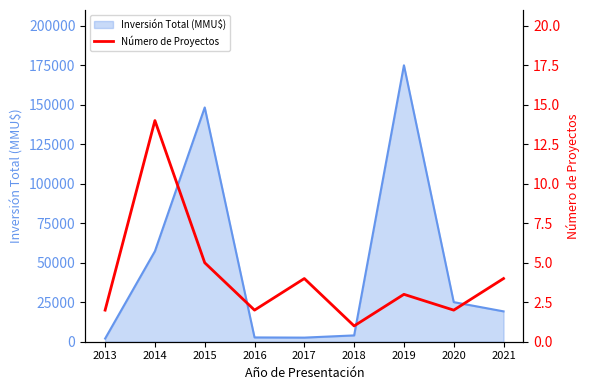

Rank the categories by value from lowest to highest.

2018, 2013, 2016, 2020, 2019, 2017, 2021, 2015, 2014